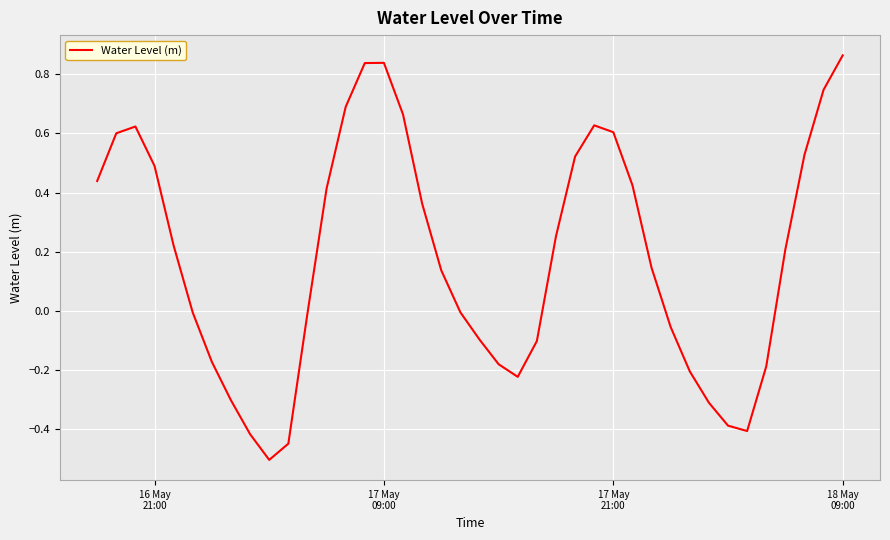

What is the smallest value displayed?

-0.5